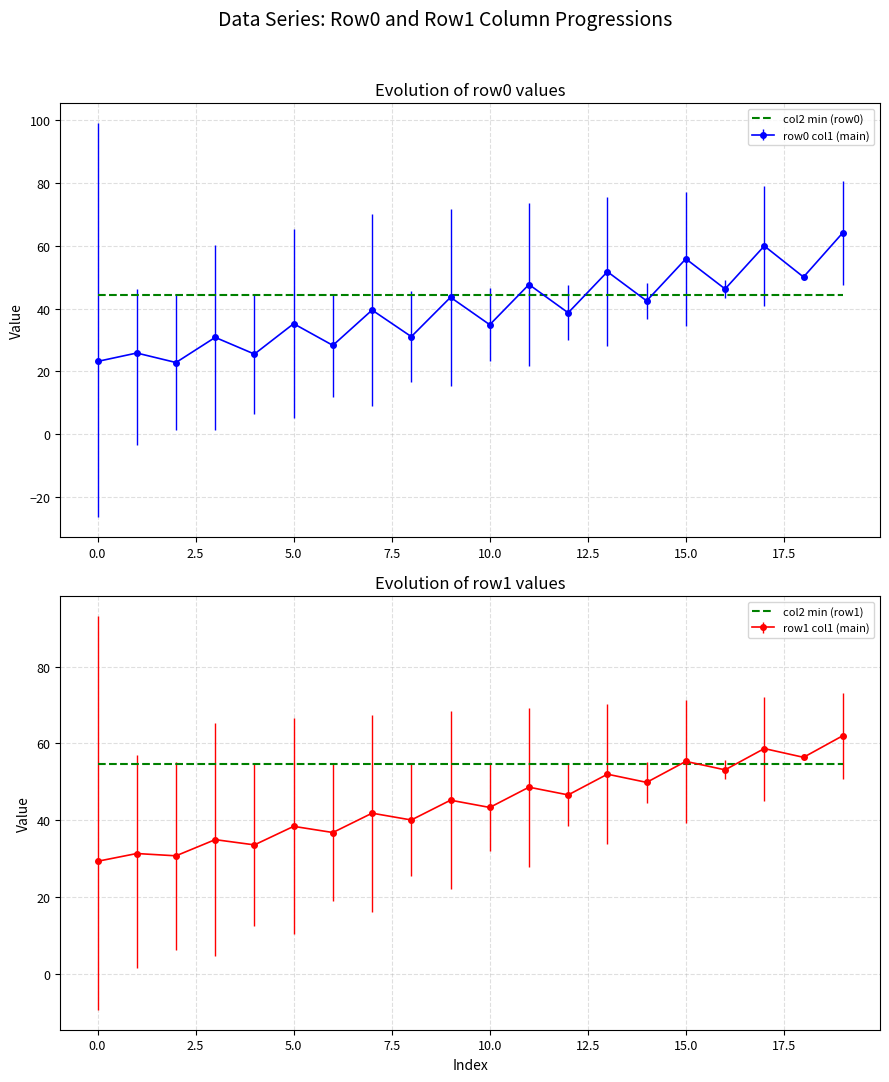

What is the highest value of the col2 min (row1) series?

54.6